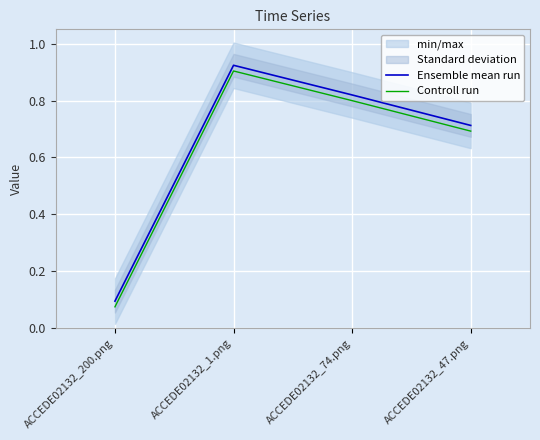

True or false: Controll run and Ensemble mean run cross at least once.

False